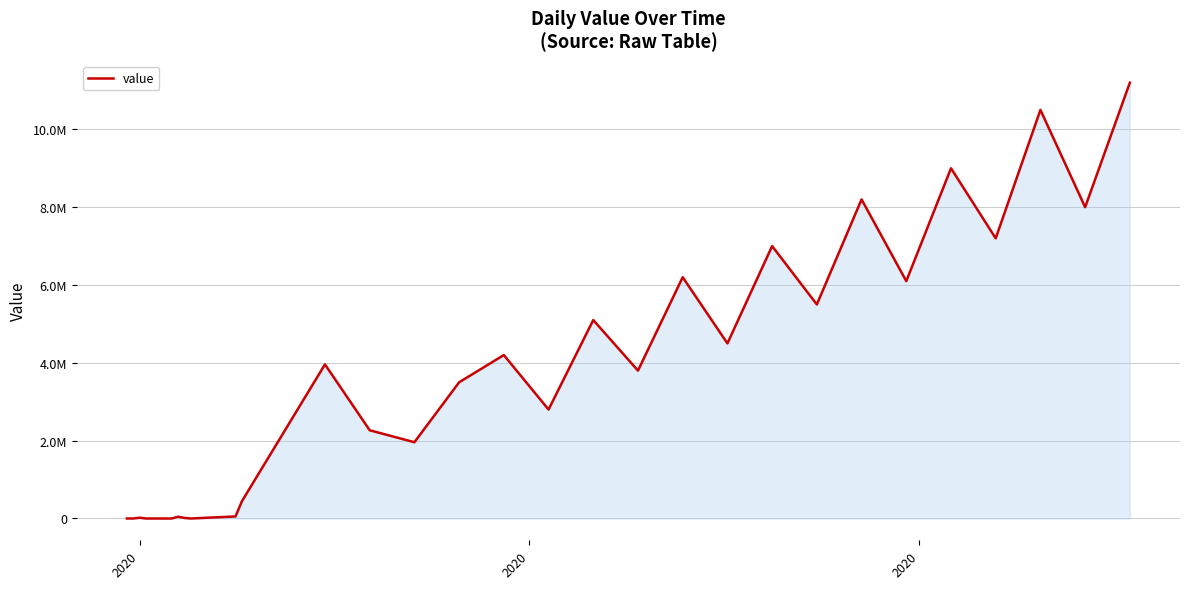

Is this an area chart (filled region under the line)?

Yes